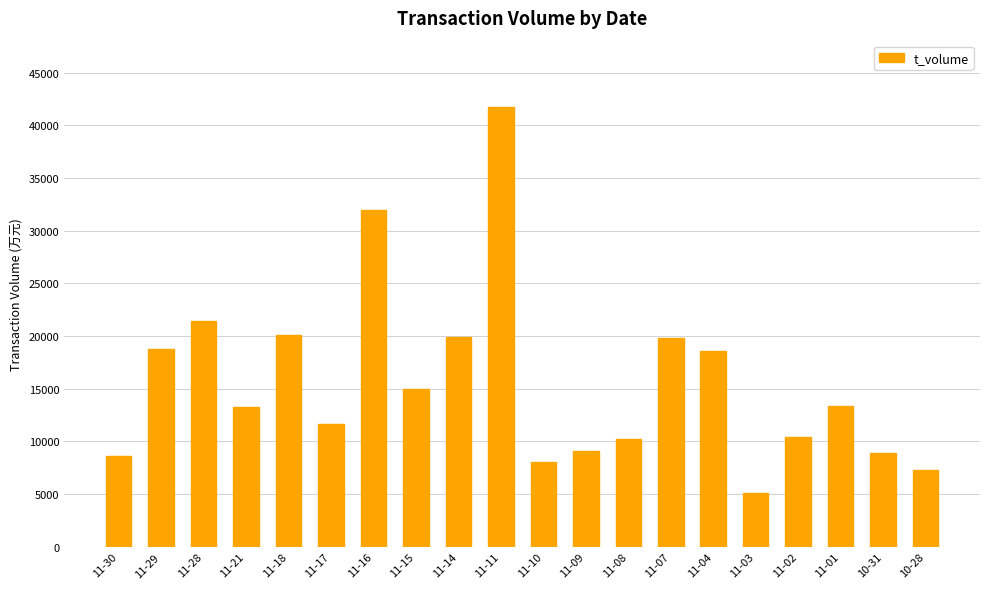

What is the difference between the maximum and minimum values?

36674